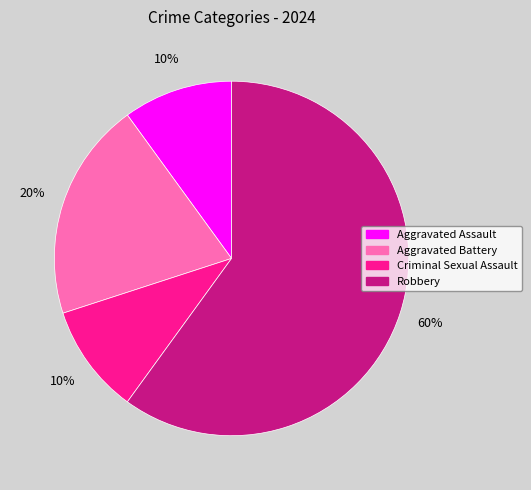

Between Robbery and Aggravated Assault, which is larger?

Robbery